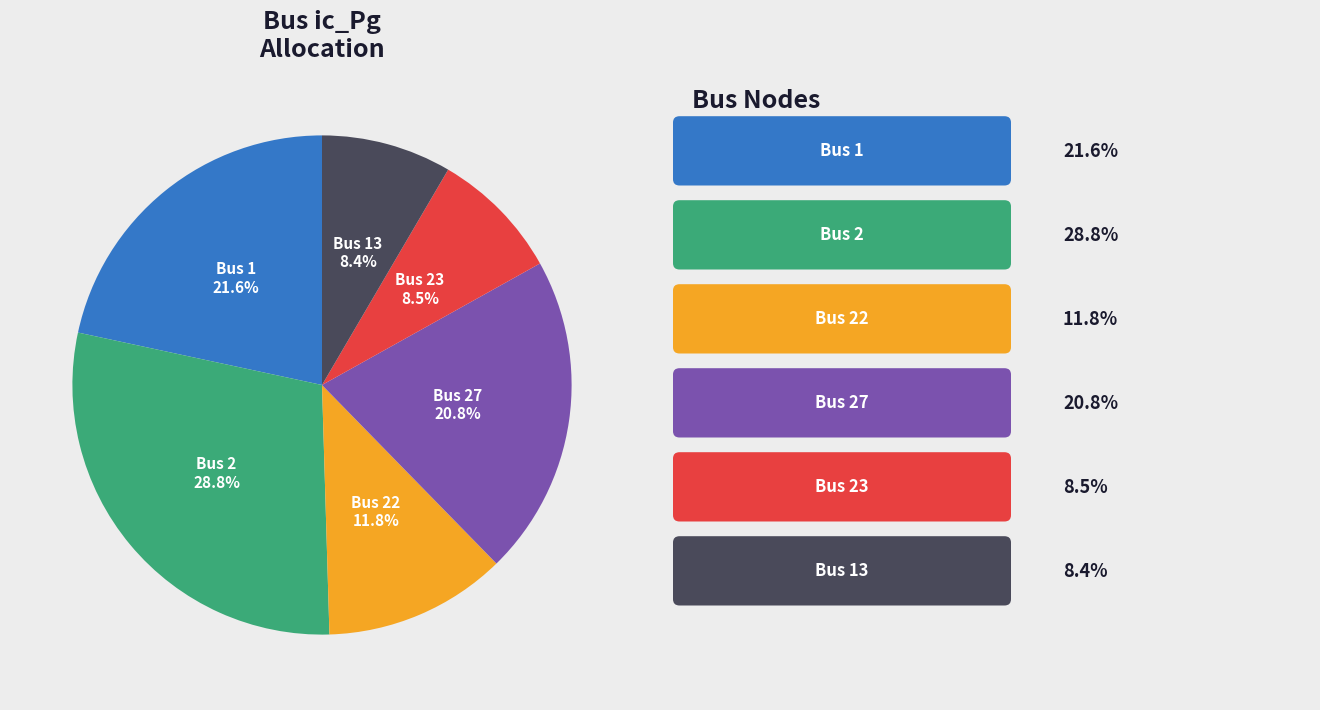

Is there a majority slice in this chart?

No